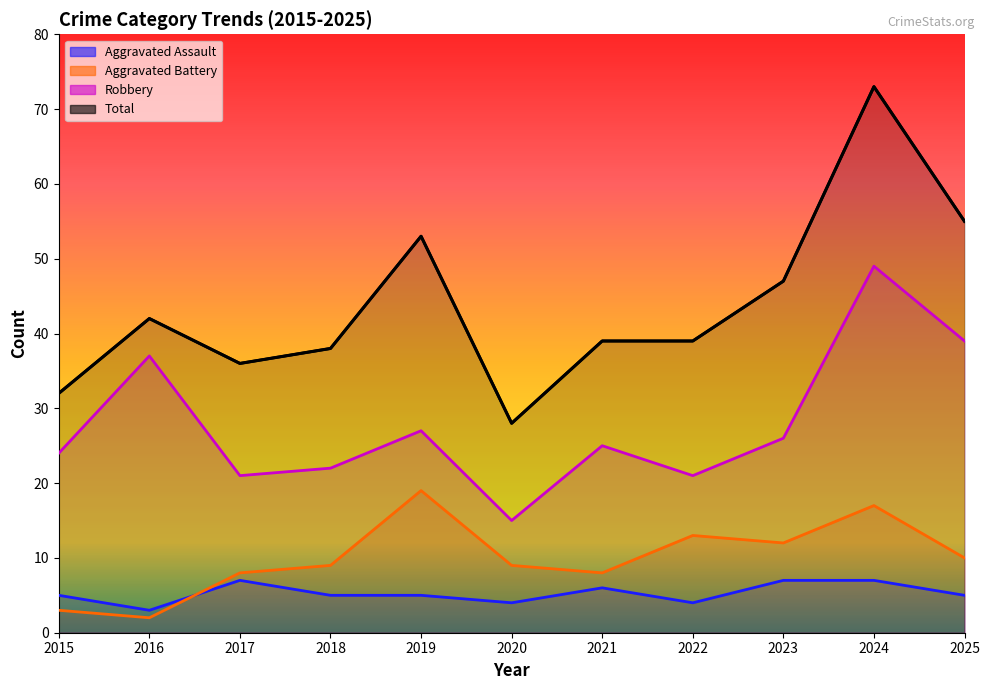

At which label does Total first exceed 39?

2016